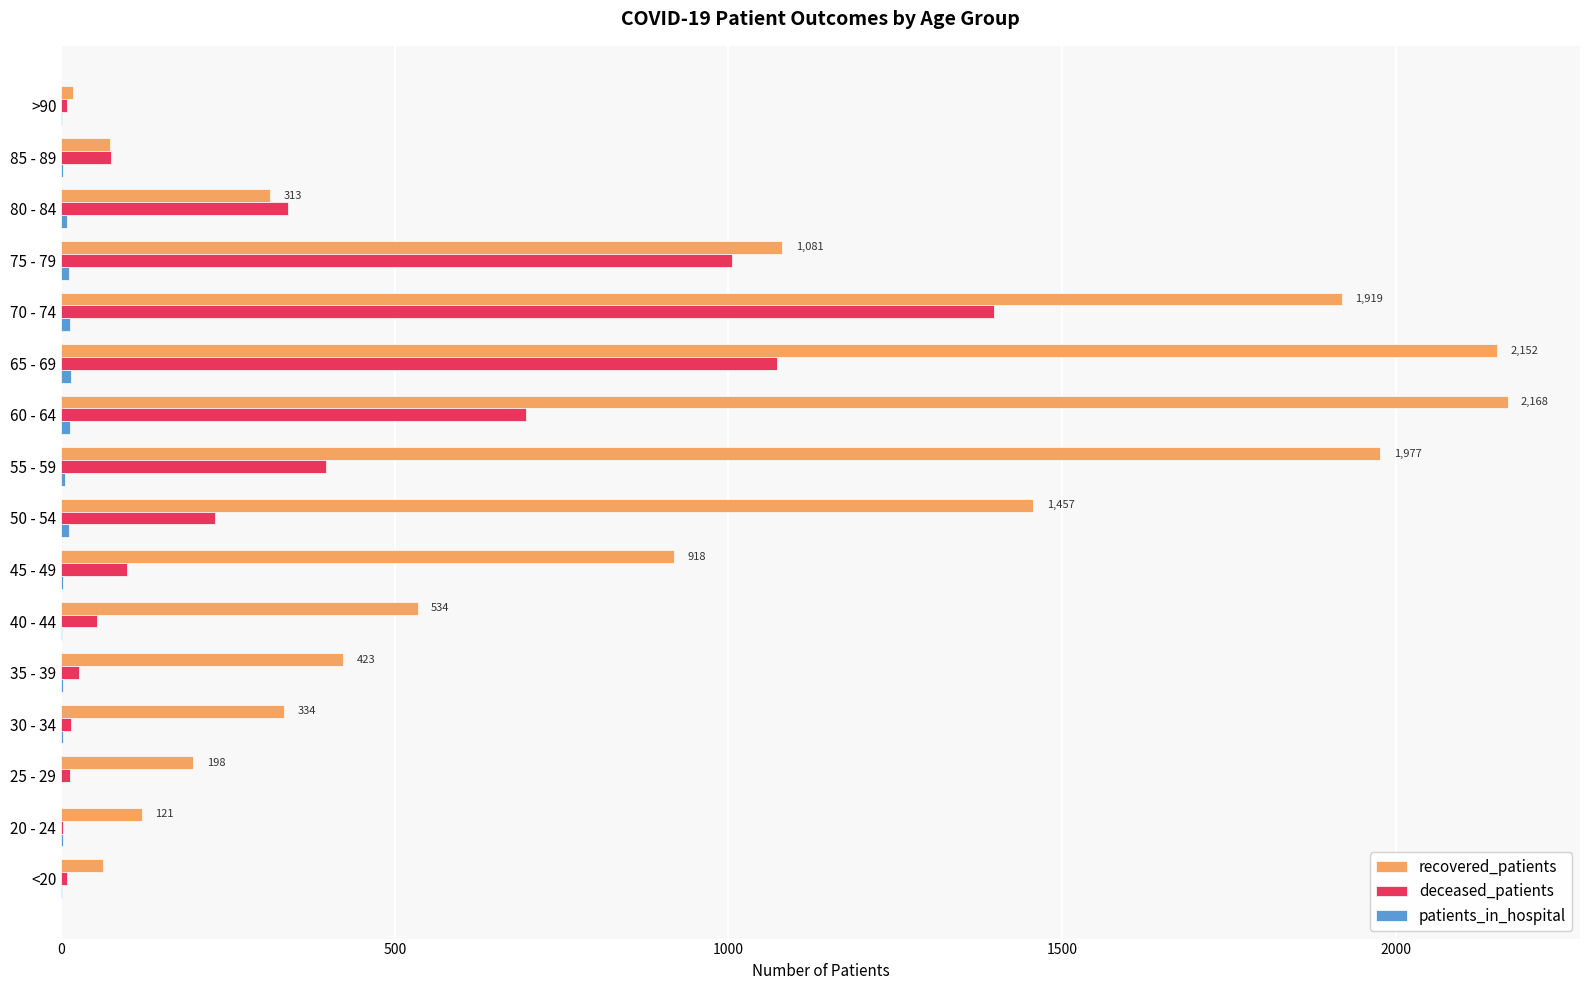

Is it true that recovered_patients equals 73 at 85 - 89?

True